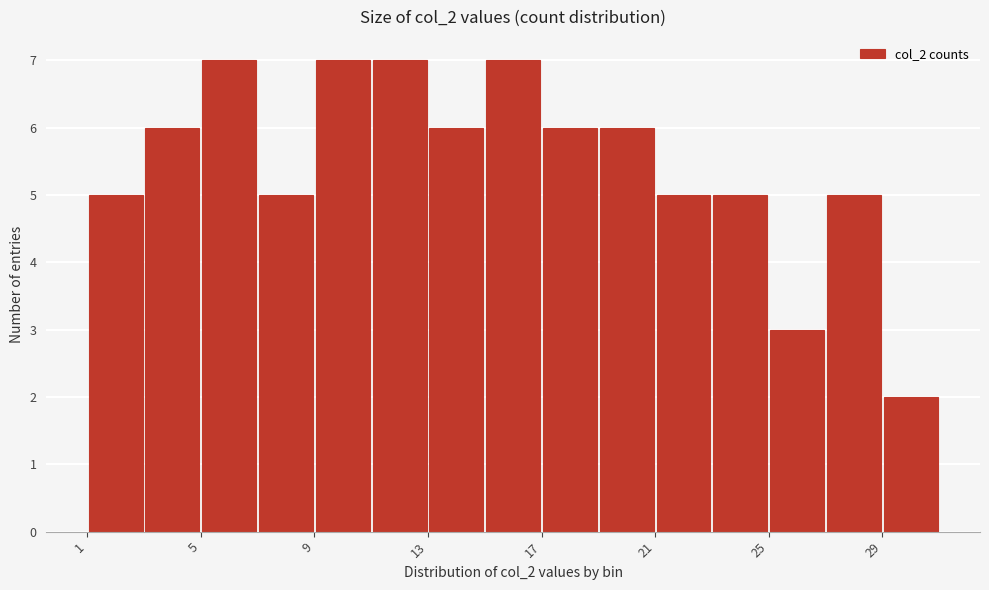

Reading left to right, list every bar in this chart as the range it spans on the x-axis followed by its height. The values are not printed on the chart, so give them approximately, as read against the axis.

1 to 3: 5
3 to 5: 6
5 to 7: 7
7 to 9: 5
9 to 11: 7
11 to 13: 7
13 to 15: 6
15 to 17: 7
17 to 19: 6
19 to 21: 6
21 to 23: 5
23 to 25: 5
25 to 27: 3
27 to 29: 5
29 to 31: 2